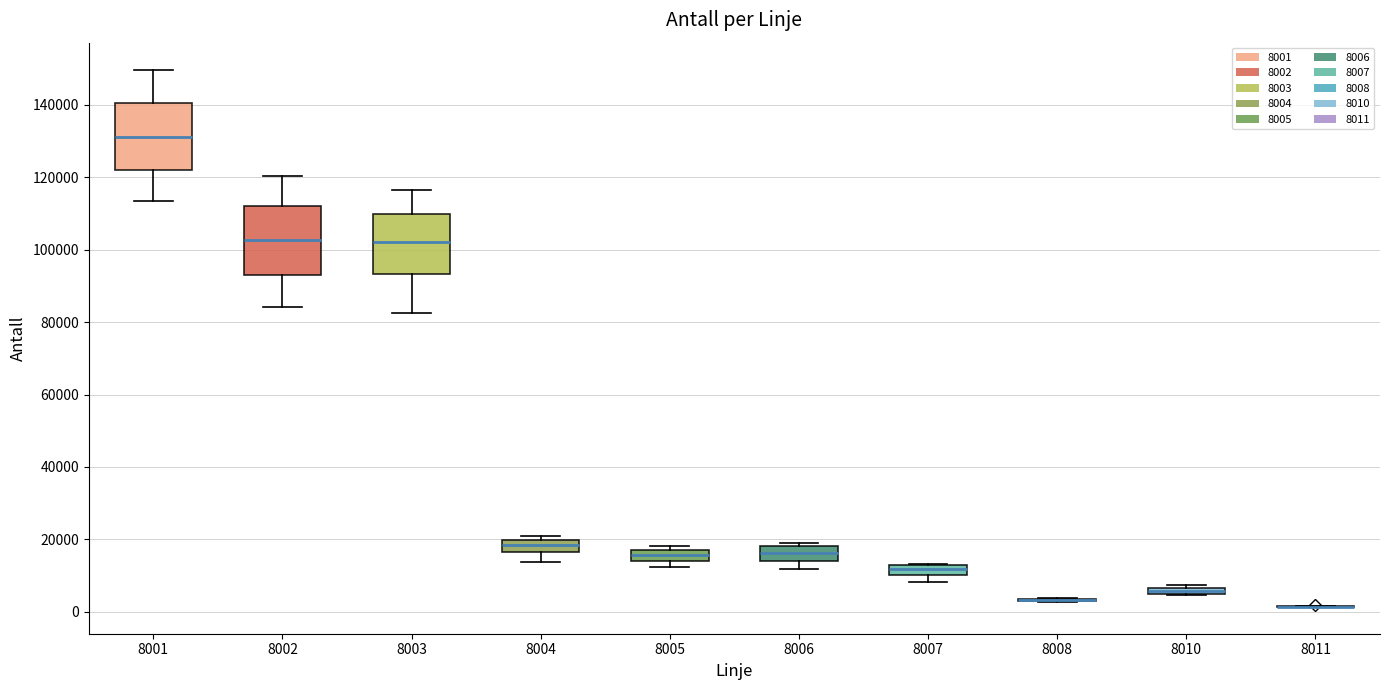

Where does the median line of the box at x = 8007 sit on the y-axis? The values are not printed on the chart, so give them approximately, as read against the axis.

12000